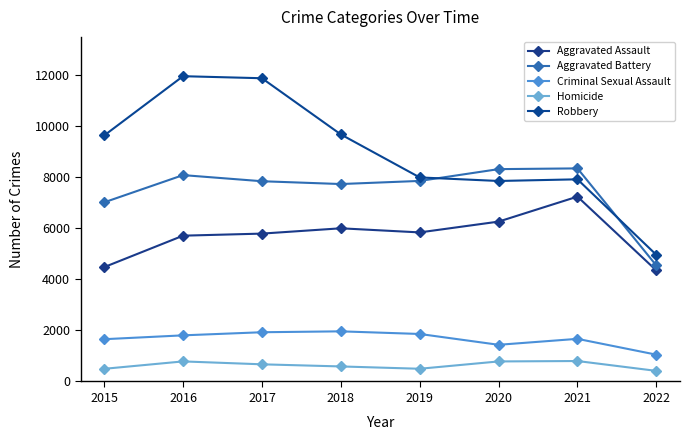

Which series has the widest spread of values?

Robbery